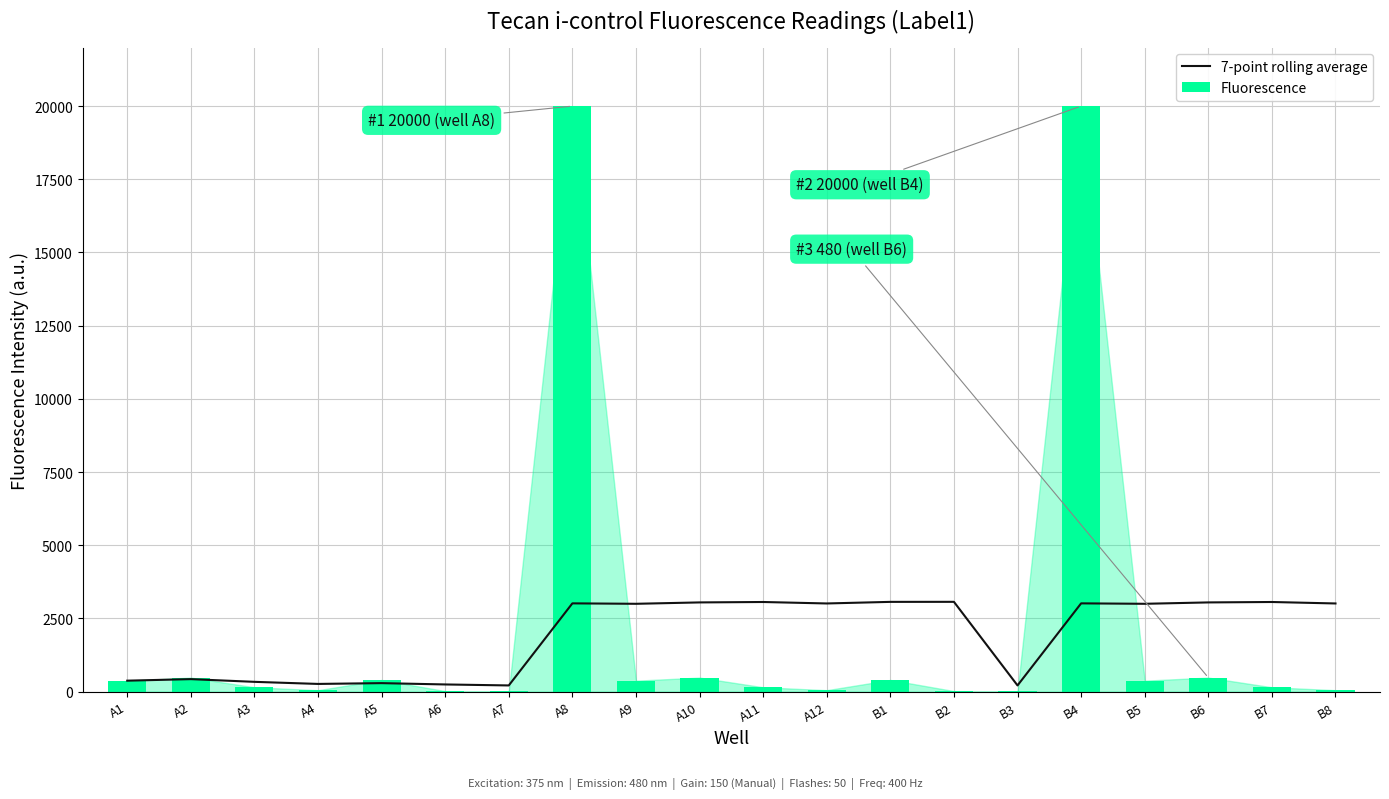

List the series in order of their overall mean, highest first.

Fluorescence, 7-point rolling average